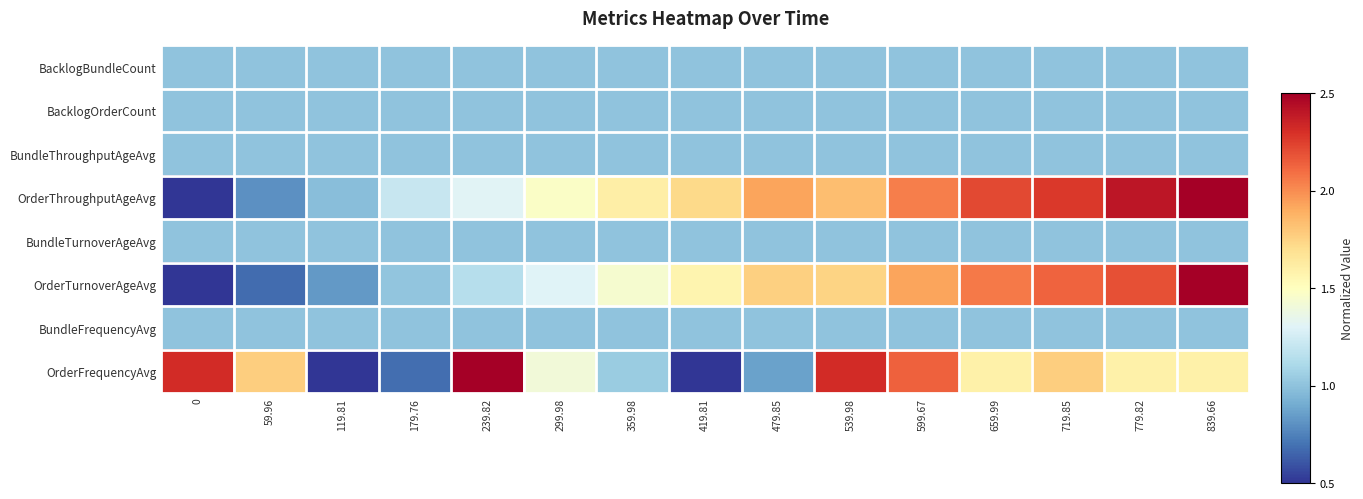

Which series has the largest total across all categories?

OrderThroughputAgeAvg